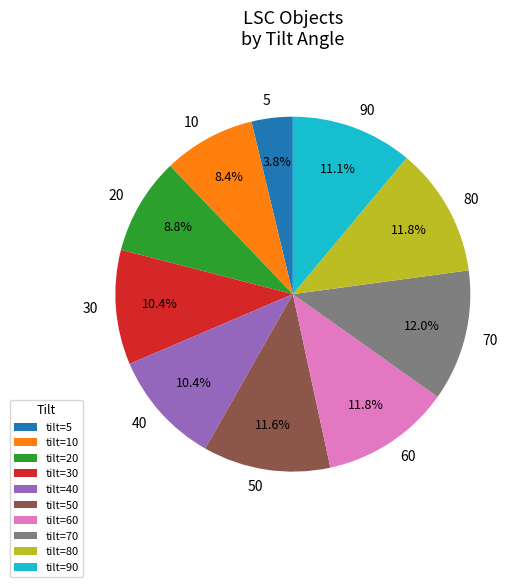

How many slices are in this pie chart?

10